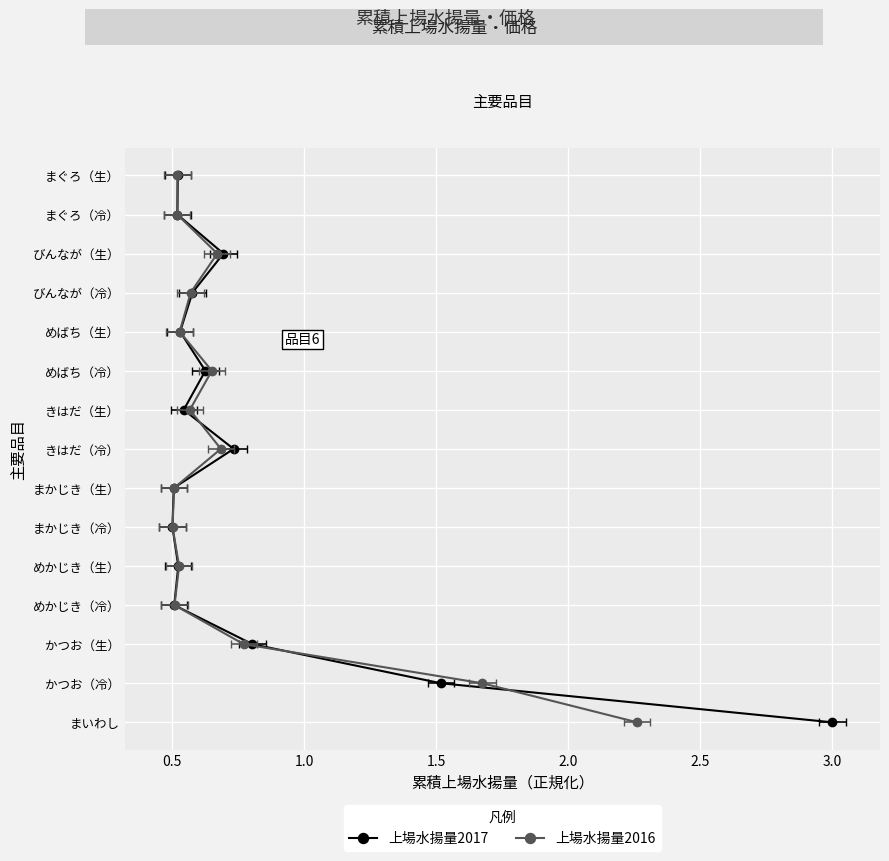

How many values in the 上場水揚量2016 series exceed 8?

7